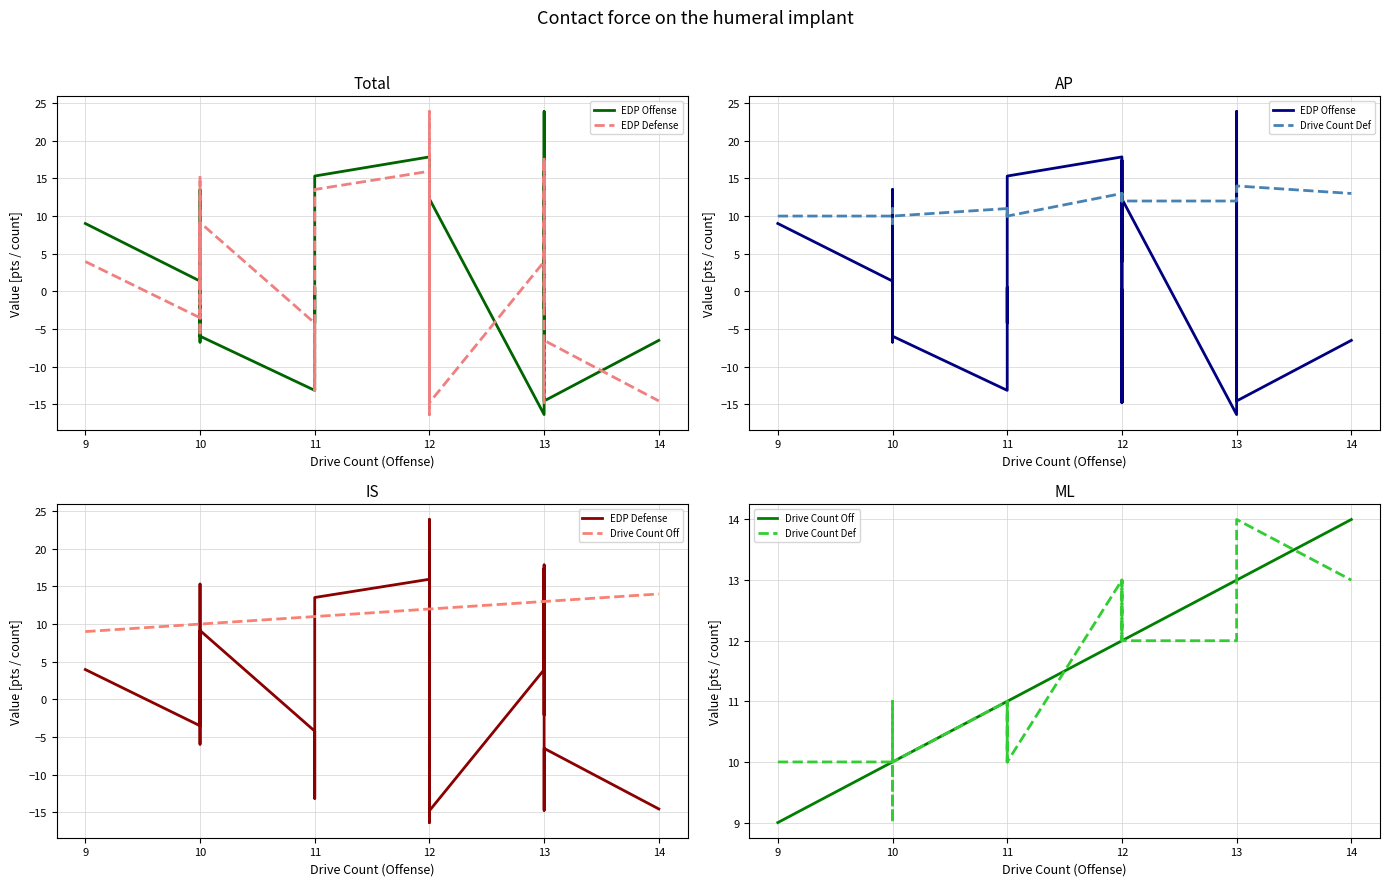

How many intersections are there between EDP Offense and Drive Count Off?

13